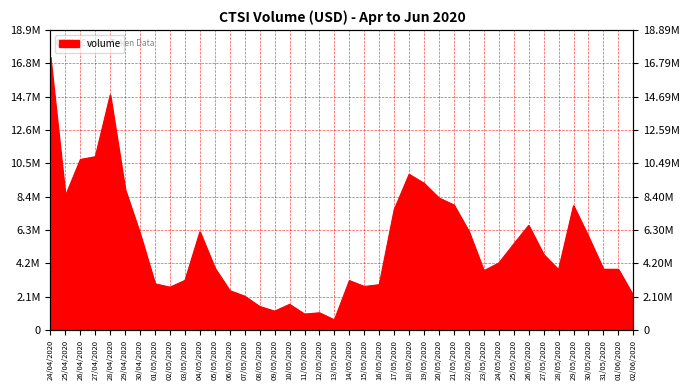

What is the difference between the second highest and minimum values?

14164865.7